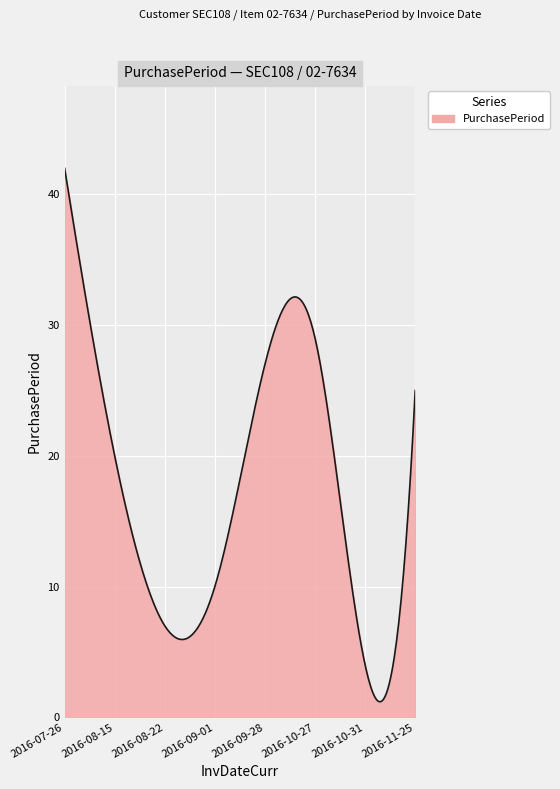

Does the chart display data point markers on the line(s)?

No